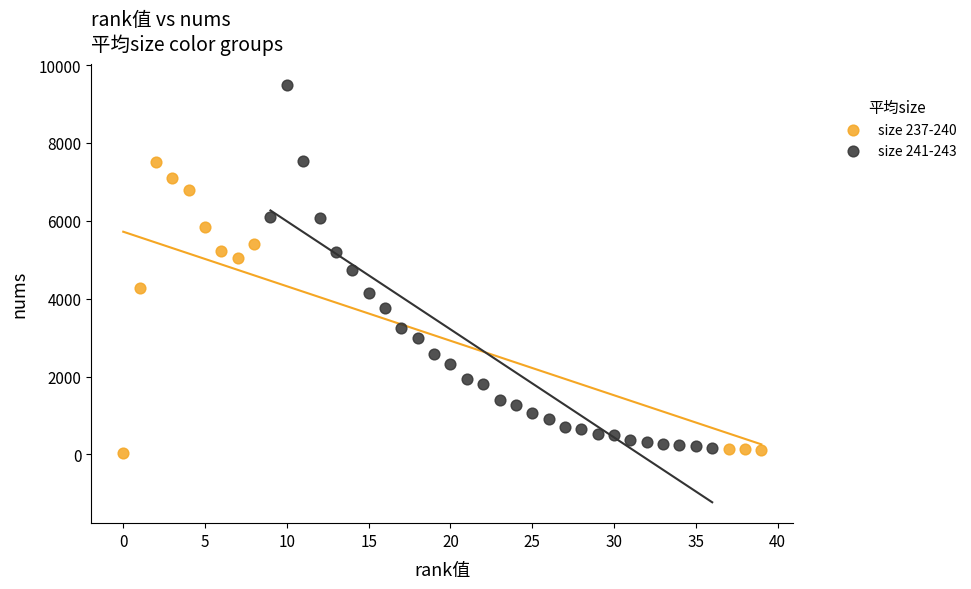

Which series has the widest spread of Y values?

size 241-243